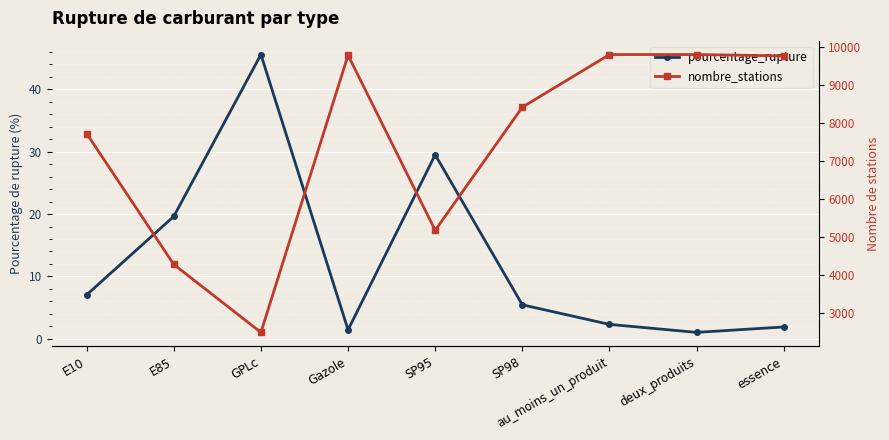

How many values in the pourcentage_rupture series are below 5?

4